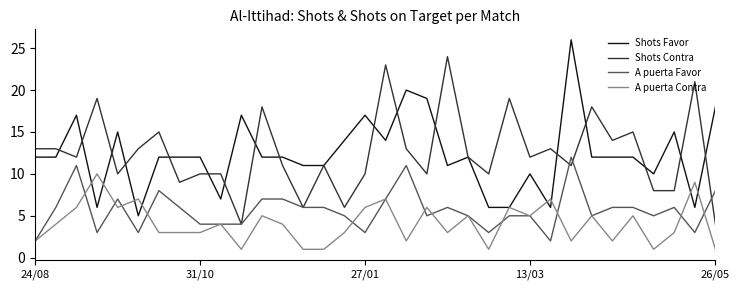

Reading left to right, list all the values displayed in this chart.

Shots Favor: 12	12	17	6	15	5	12	12	12	7	17	12	12	11	11	14	17	14	20	19	11	12	6	6	10	6	26	12	12	12	10	15	6	18
Shots Contra: 13	13	12	19	10	13	15	9	10	10	4	18	11	6	11	6	10	23	13	10	24	12	10	19	12	13	11	18	14	15	8	8	21	4
A puerta Favor: 2	6	11	3	7	3	8	6	4	4	4	7	7	6	6	5	3	7	11	5	6	5	3	5	5	2	12	5	6	6	5	6	3	8
A puerta Contra: 2	4	6	10	6	7	3	3	3	4	1	5	4	1	1	3	6	7	2	6	3	5	1	6	5	7	2	5	2	5	1	3	9	1